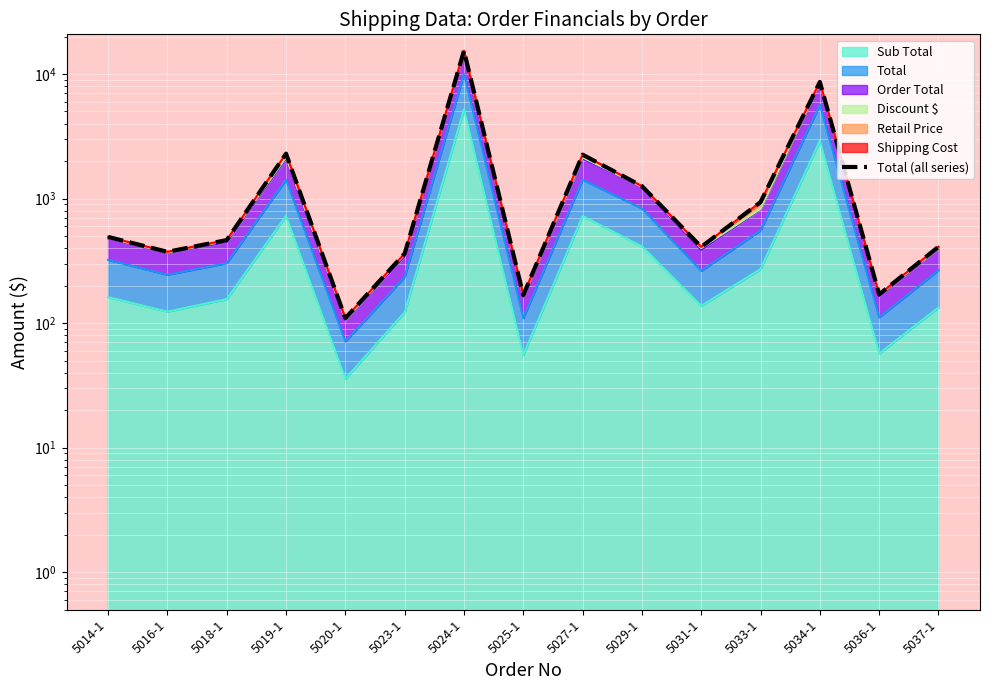

Is it true that the value at 5037-1 is 409.9?

True